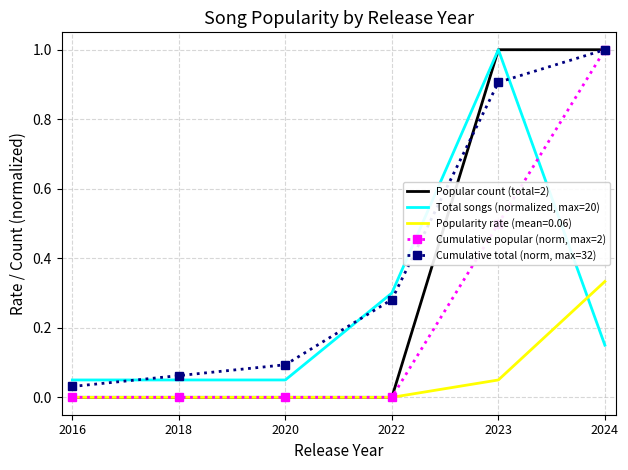

The Total songs (normalized, max=20) series shows 0.0 at 2018. True or false?

False